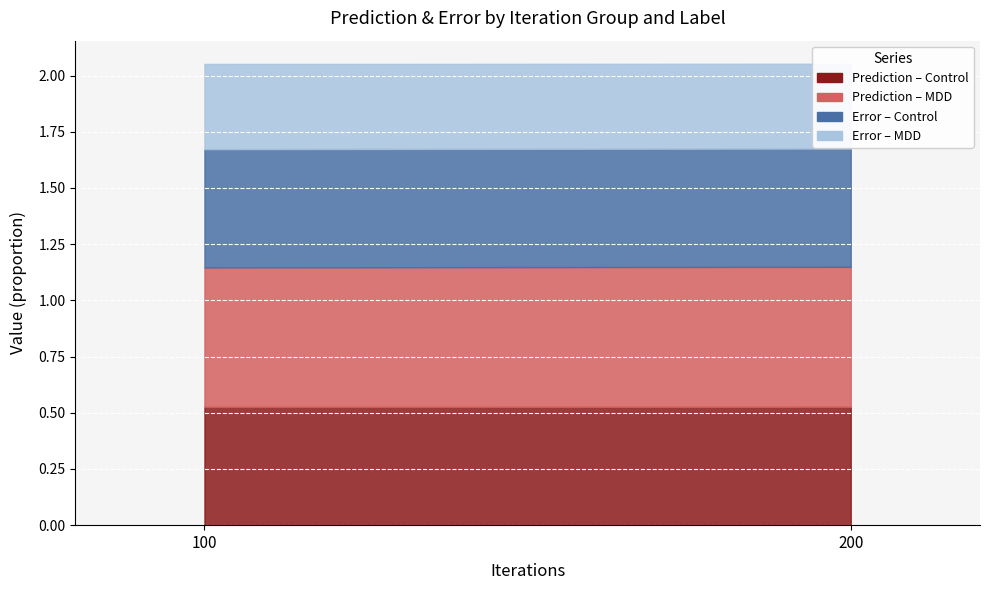

How many series are shown in this chart?

4